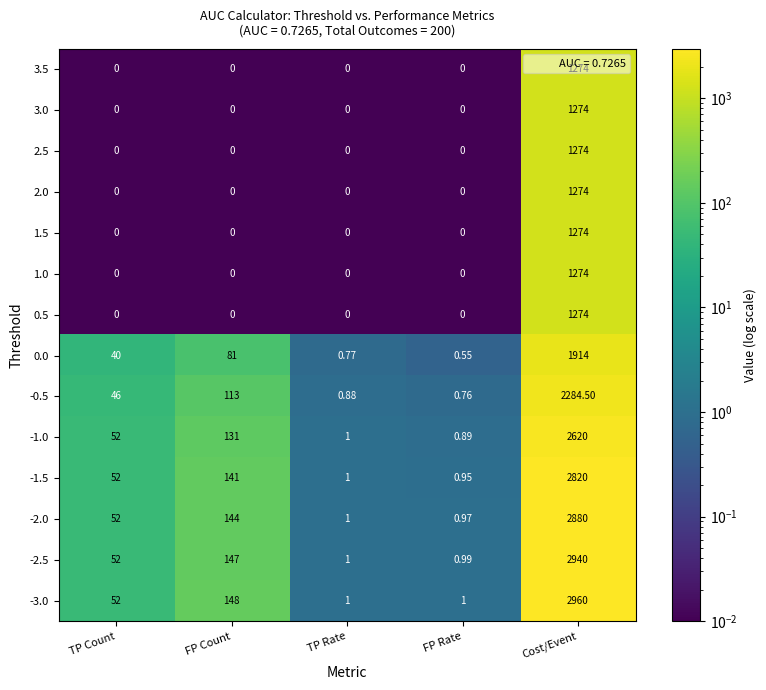

Is the value of 3.0 at FP Count greater than the value of -1.0 at TP Count?

No